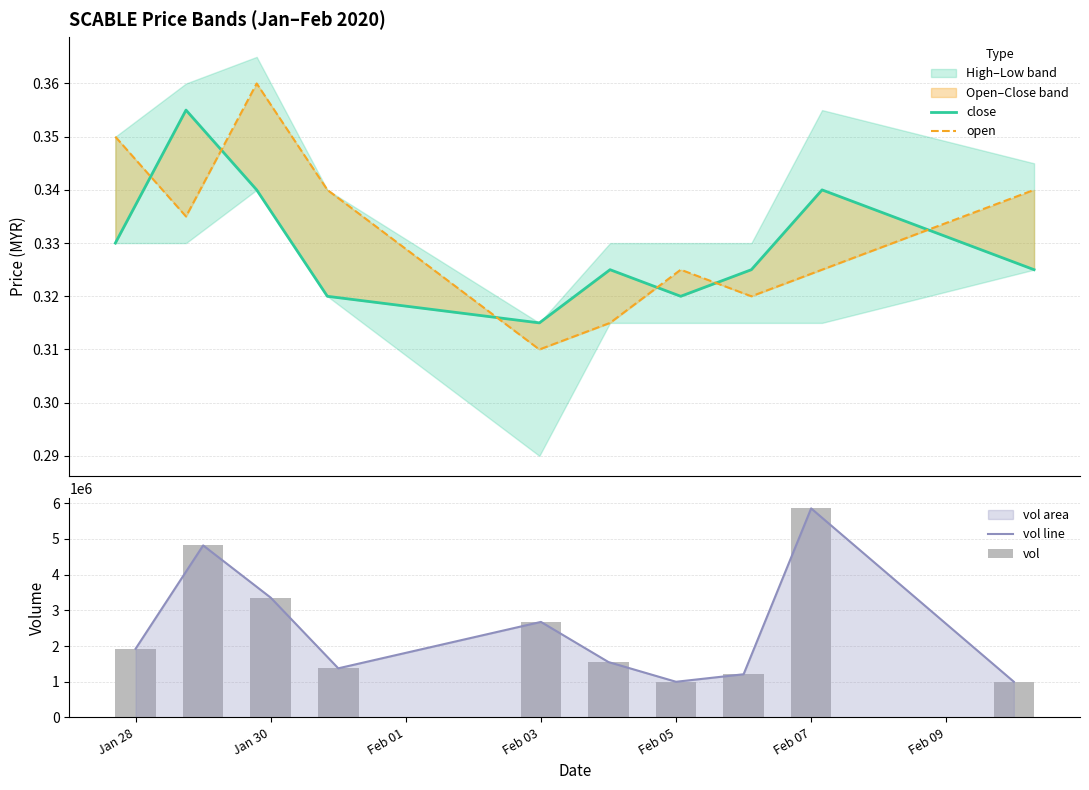

How many categories are shown in the chart?

10